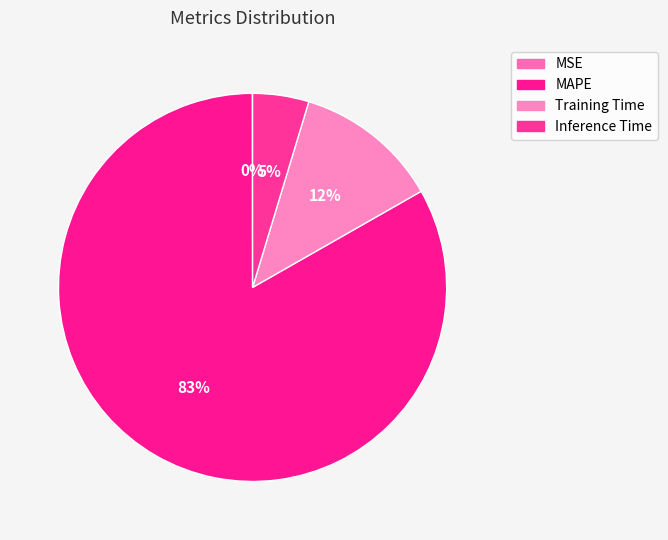

Count the number of slices in the pie.

4